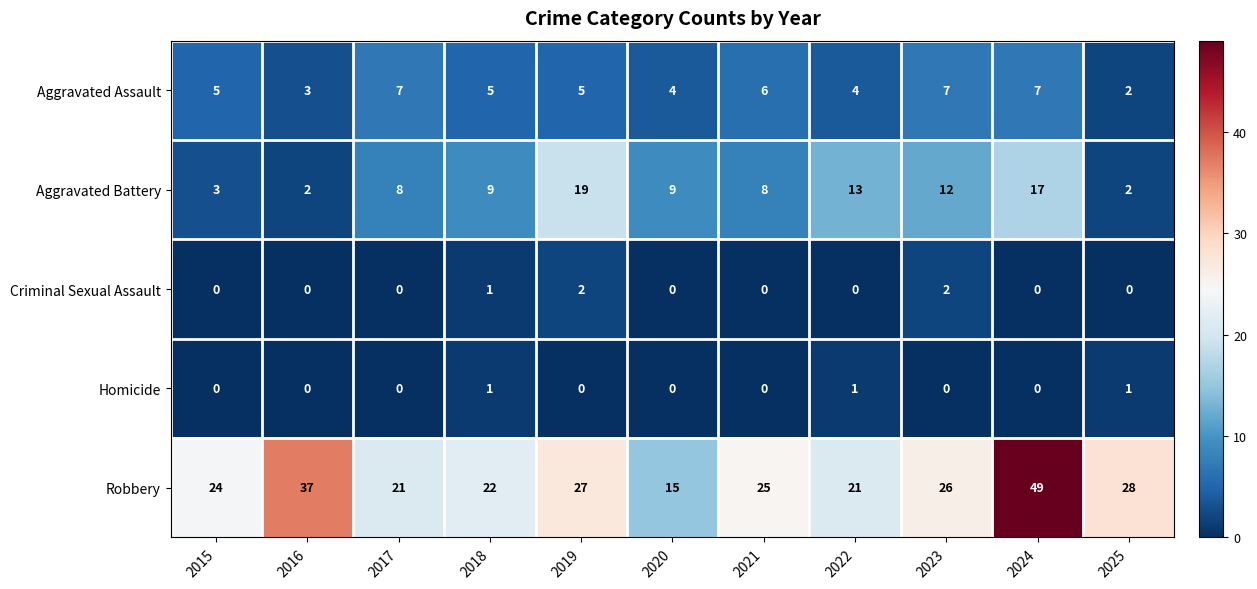

How many categories are shown in the chart?

11